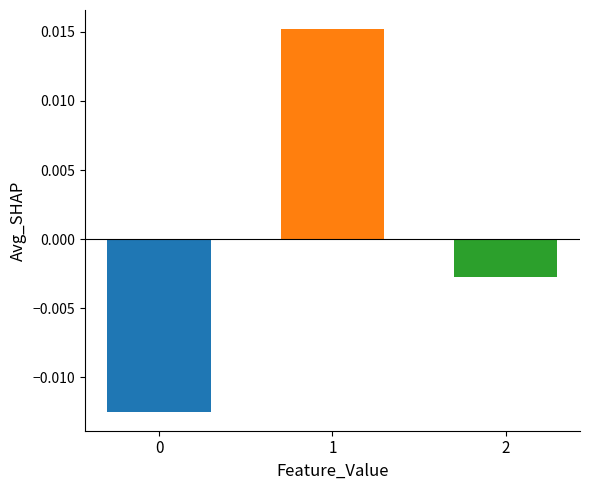

Count the number of categories in the chart.

3